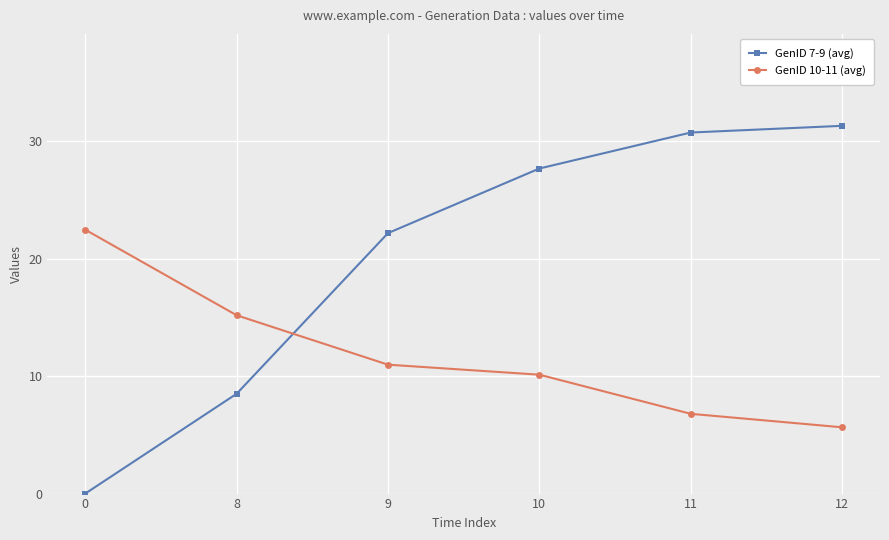

What is the difference between the GenID 7-9 (avg) values at 8 and 11?

22.2